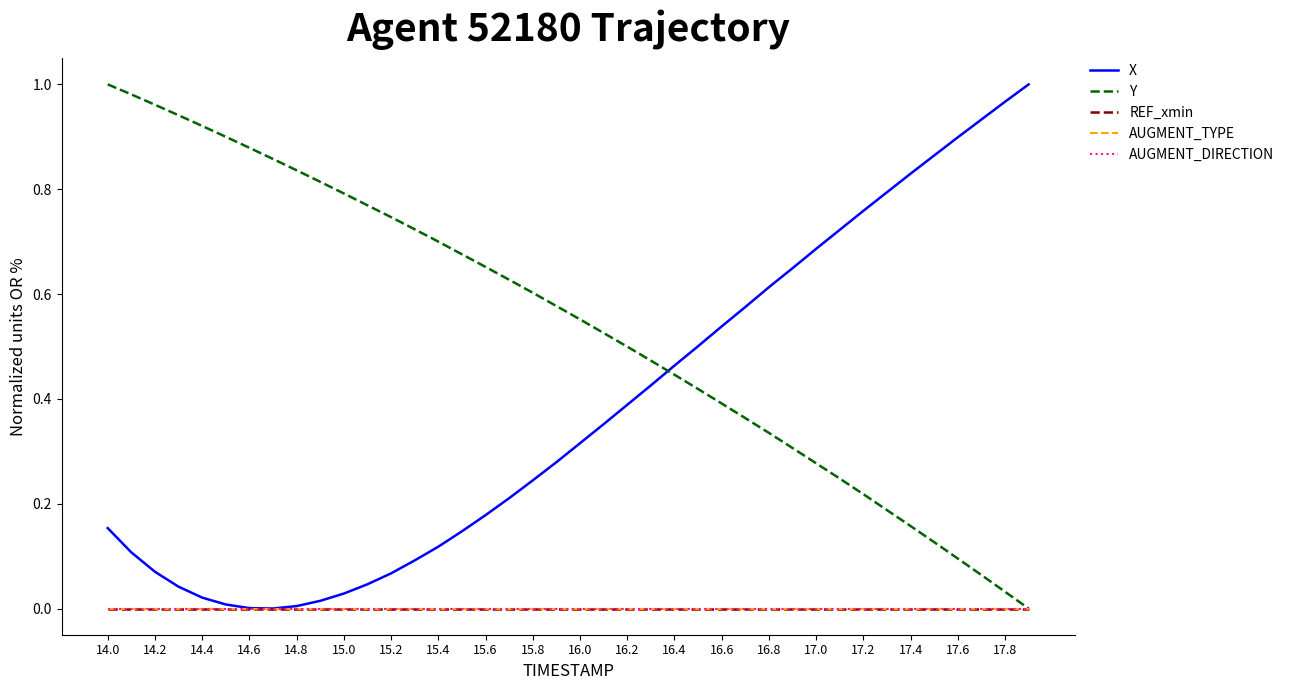

Does the chart display data point markers on the line(s)?

No